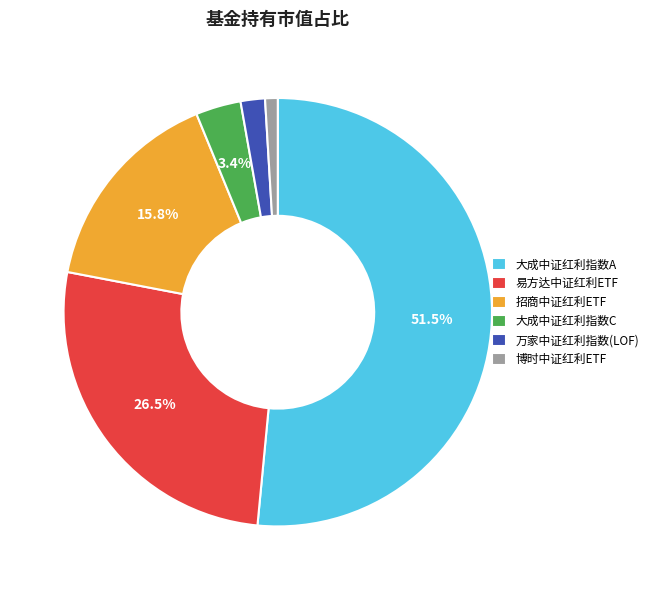

What is the majority slice?

大成中证红利指数A